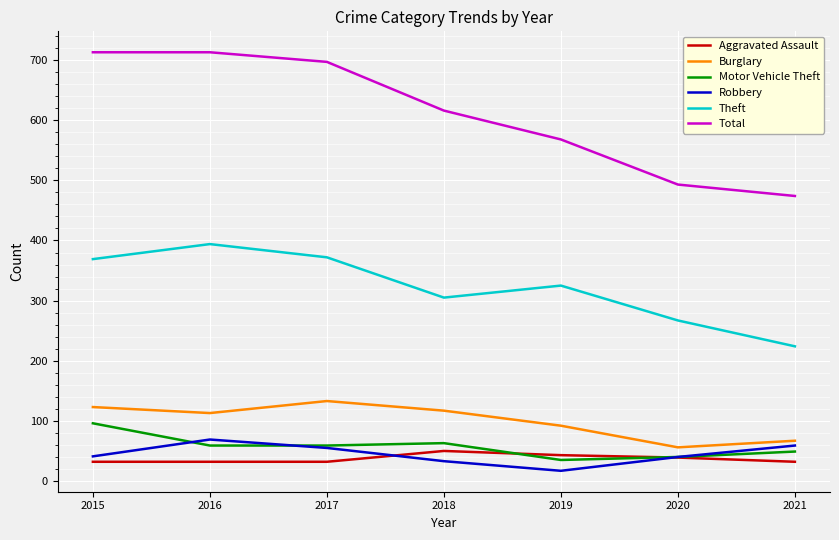

Which series has the widest spread of values?

Total